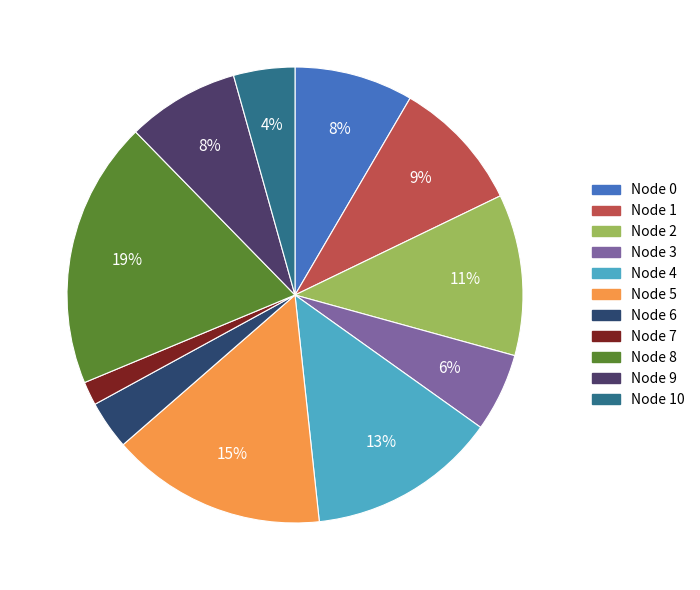

Which slice is the smallest?

Node 7